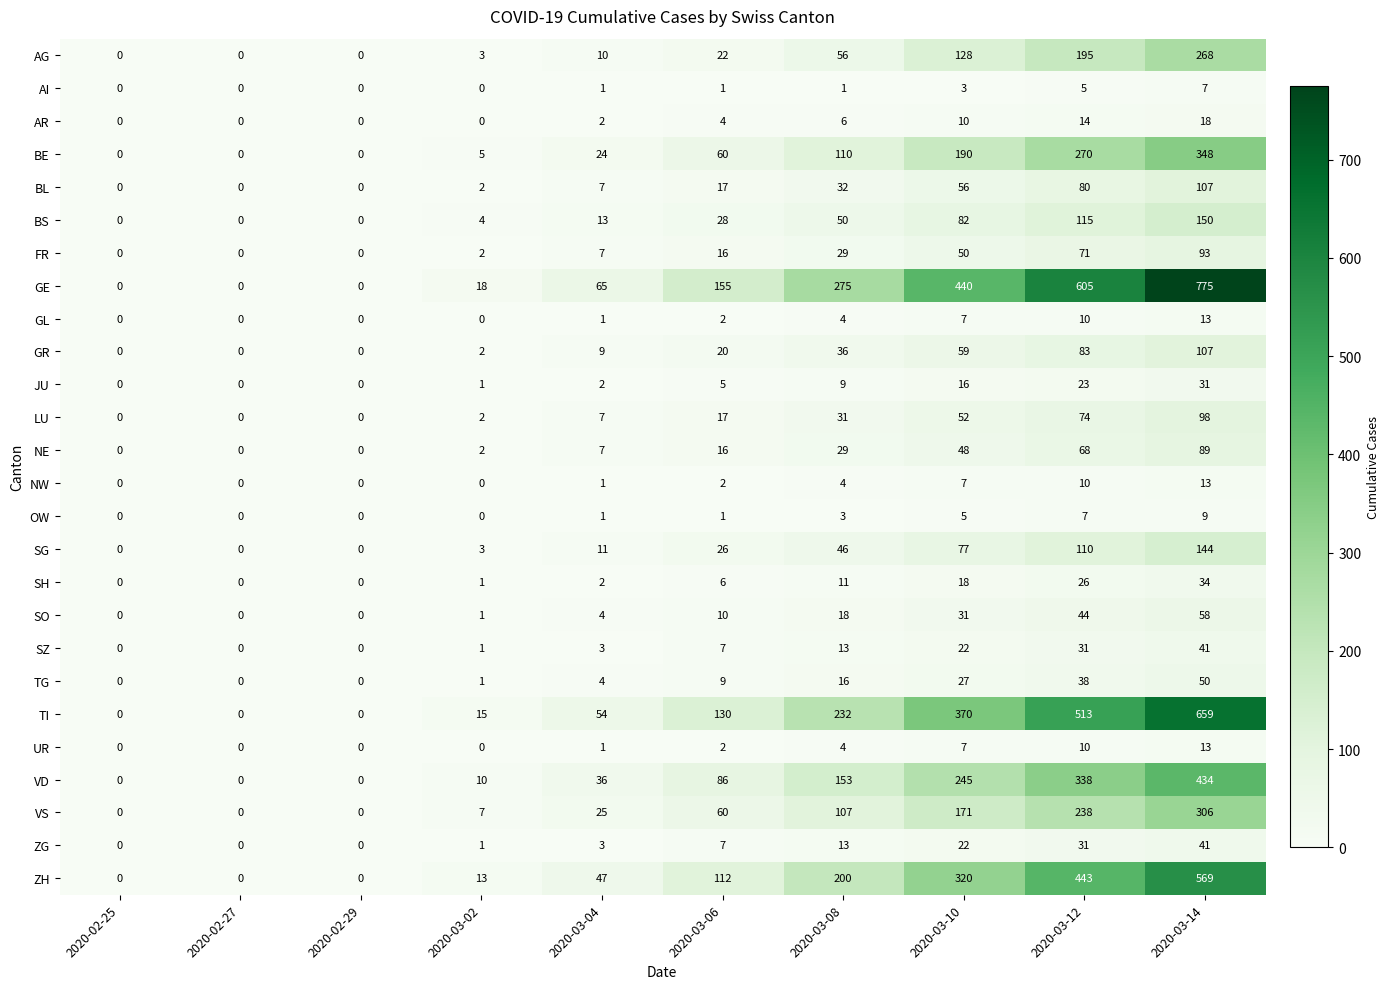

What is the sum of all SZ values?

118